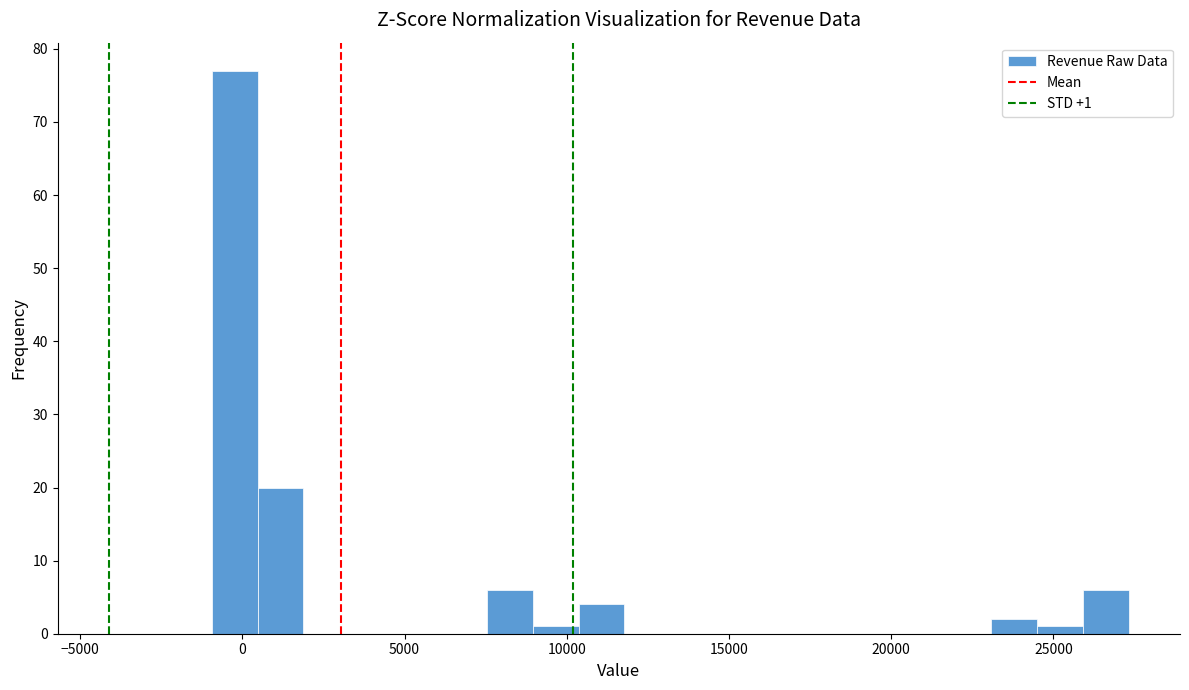

Around what value on the x-axis is the tallest bar? Give the approximate position of its centre, as read against the axis.

0